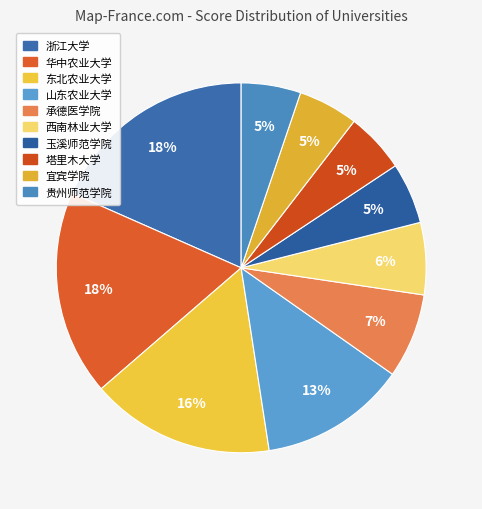

How many segments does this pie chart have?

10